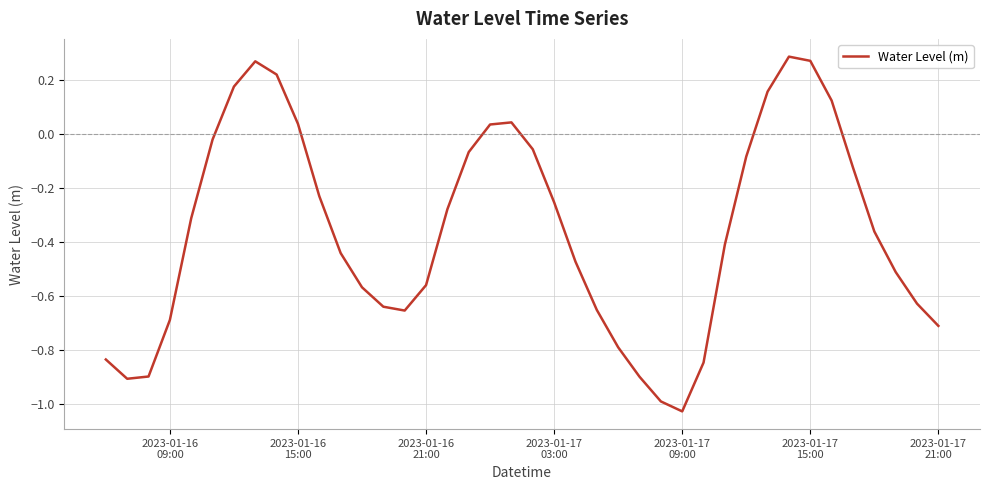

Does the chart have visible grid lines?

Yes